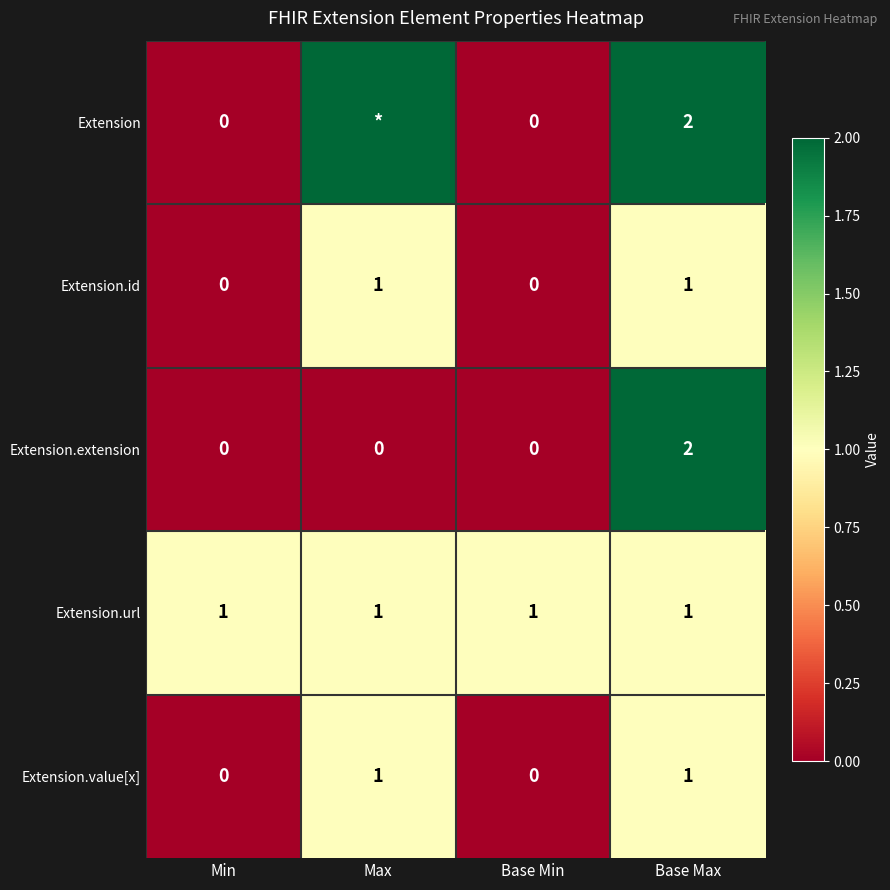

How many distinct data groups are displayed?

5